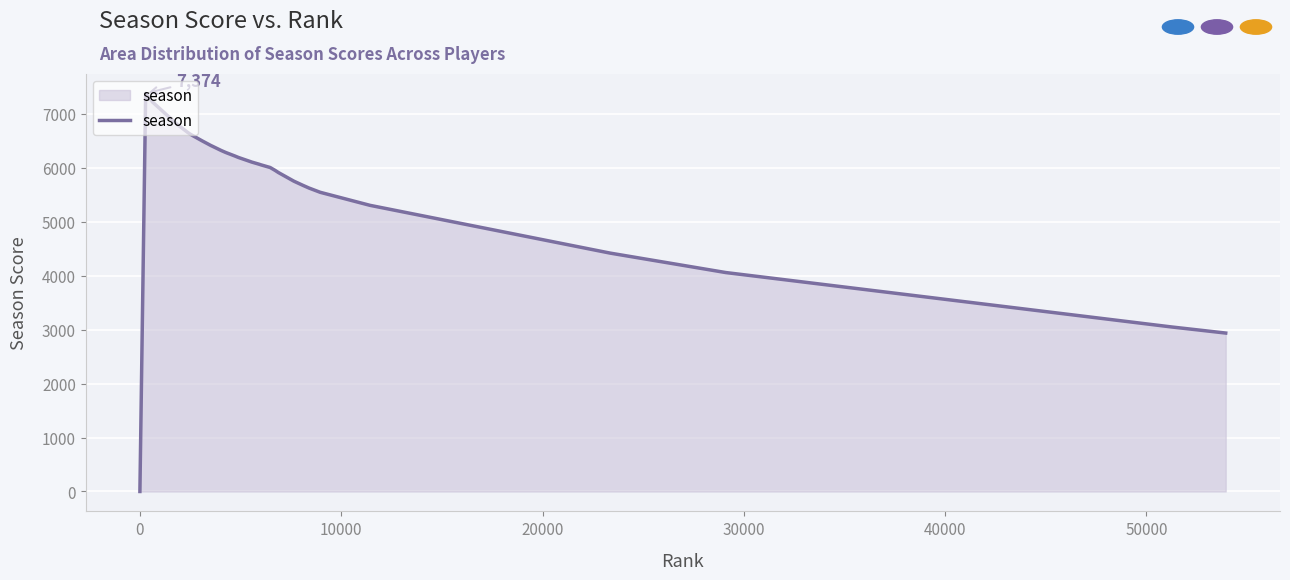

What is the sum of all values?

237103